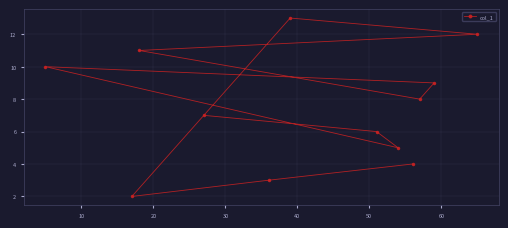

What is the value of the 5th point from the left?

3.0